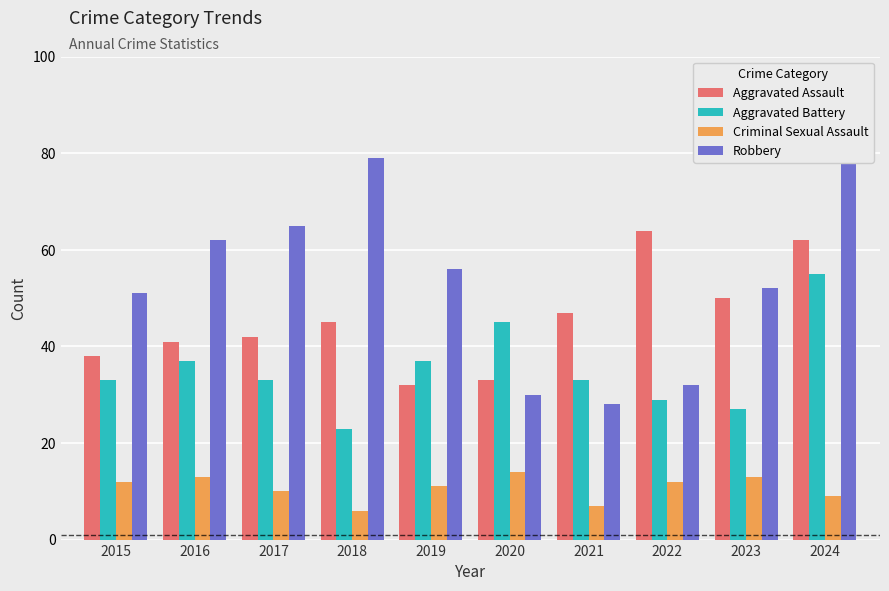

Rank the series at 2023 from highest to lowest value.

Robbery, Aggravated Assault, Aggravated Battery, Criminal Sexual Assault